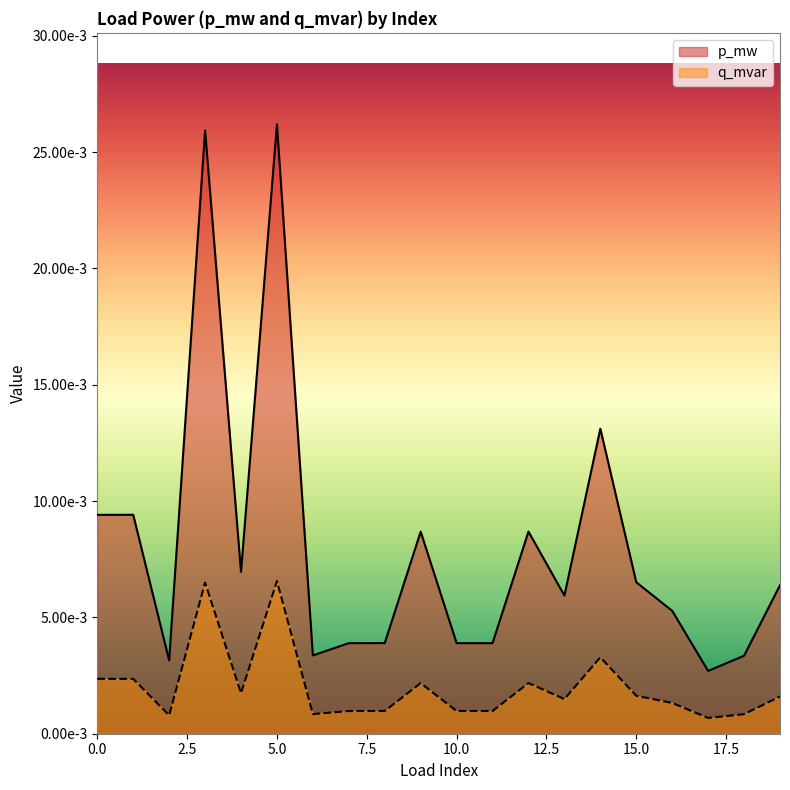

What is the sum of all p_mw values?

0.2